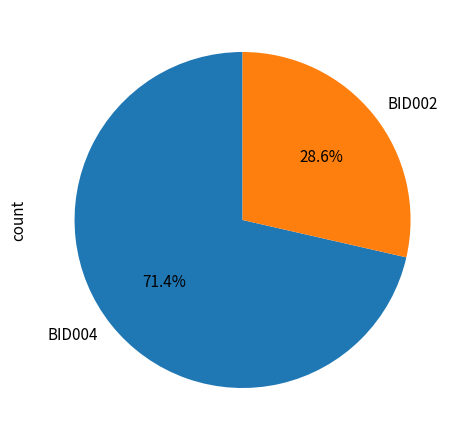

Does any single category account for the majority?

Yes